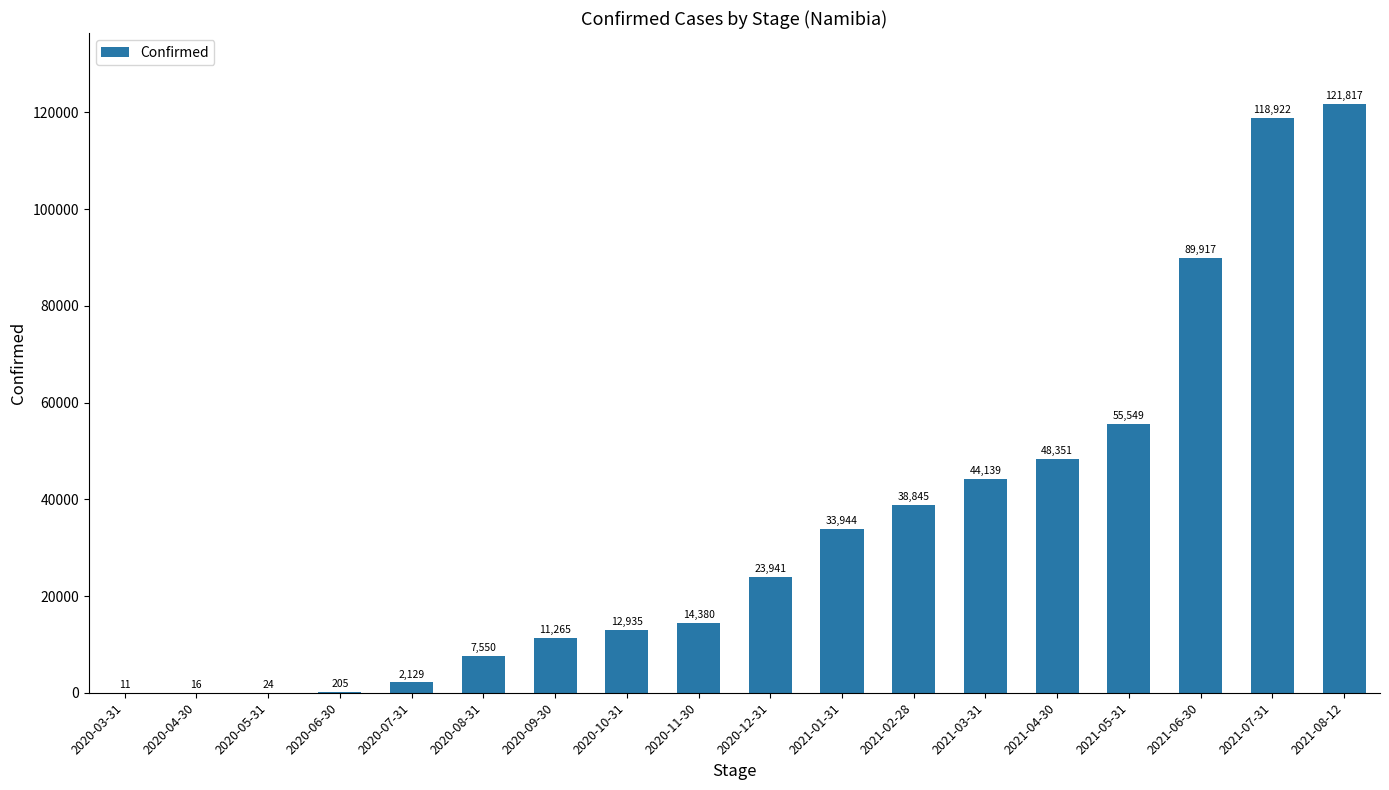

How many categories are shown in the chart?

18